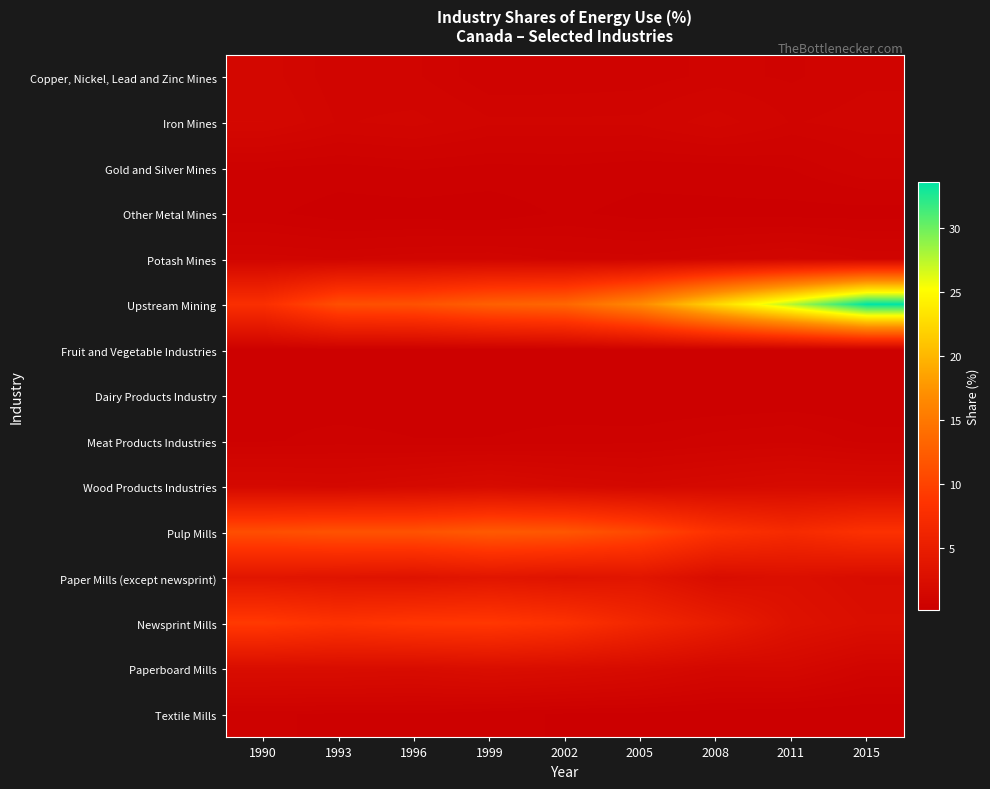

Which category has the highest value across all series?

2015